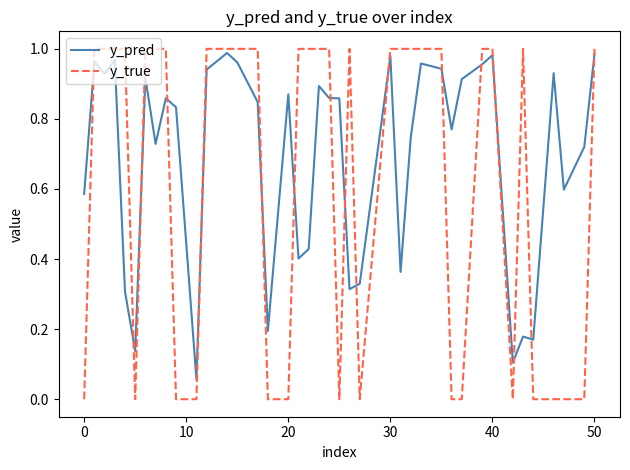

True or false: y_pred has more than 0 points higher than both neighbors.

True